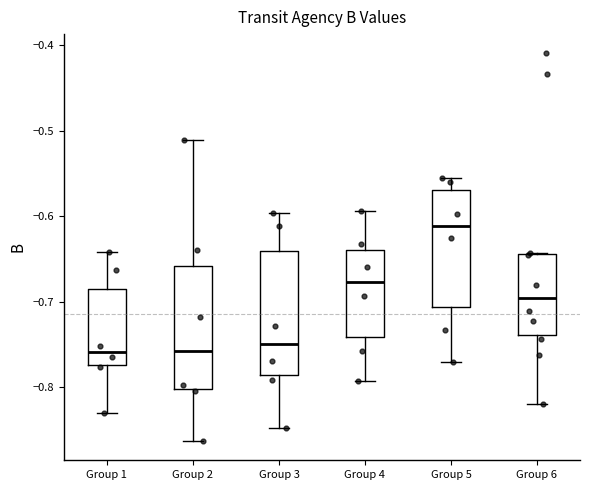

Where does the lower whisker of the box for Group 3 end on the y-axis? The values are not printed on the chart, so give them approximately, as read against the axis.

-0.85